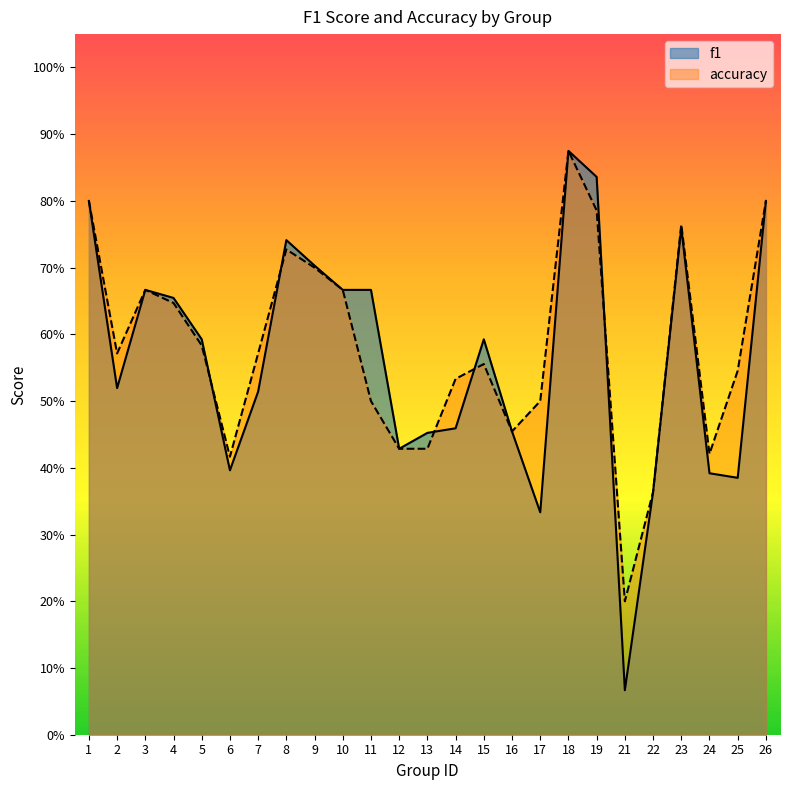

What is the value of the f1 point at the 10th from the left?

0.7